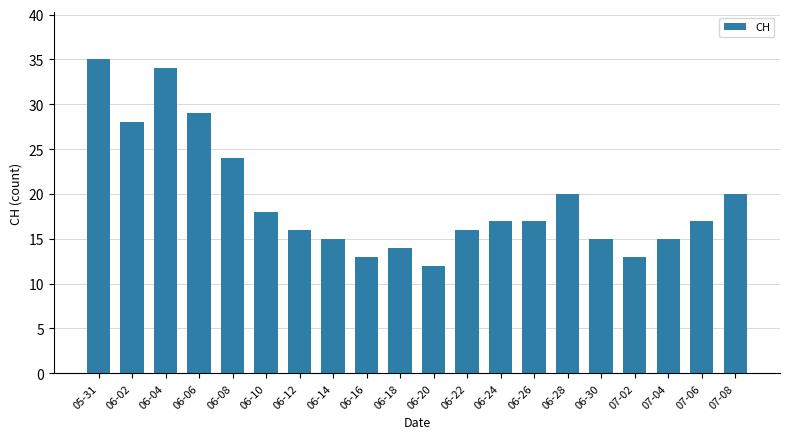

Reading left to right, list all the values displayed in this chart.

05-31=35	06-02=28	06-04=34	06-06=29	06-08=24	06-10=18	06-12=16	06-14=15	06-16=13	06-18=14	06-20=12	06-22=16	06-24=17	06-26=17	06-28=20	06-30=15	07-02=13	07-04=15	07-06=17	07-08=20